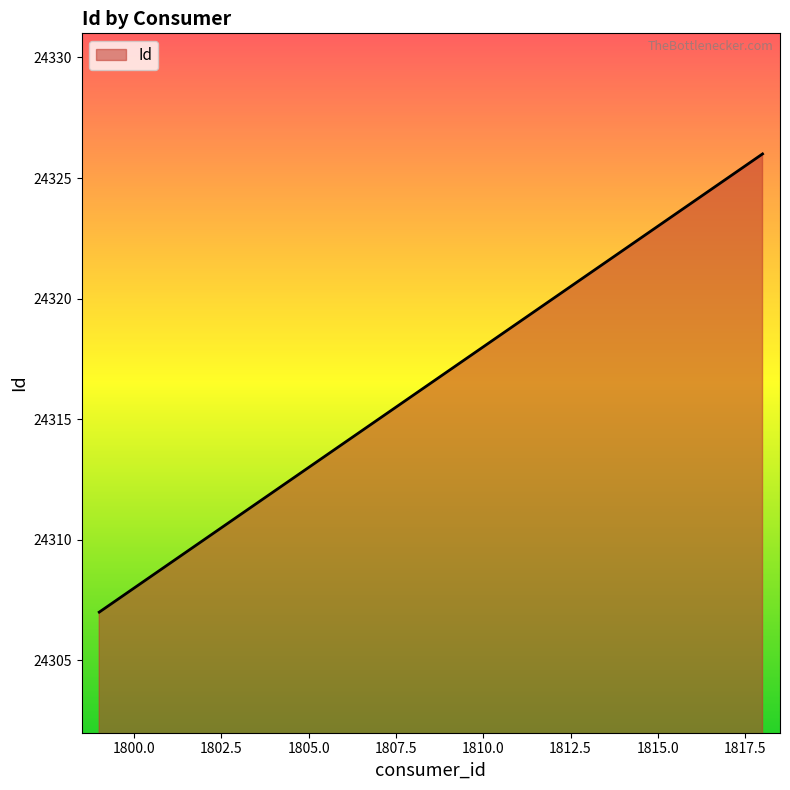

What is the smallest value displayed?

24307